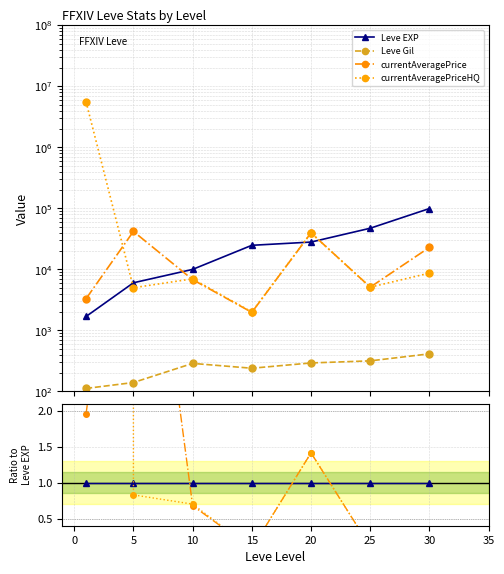

Does the chart display data point markers on the line(s)?

Yes